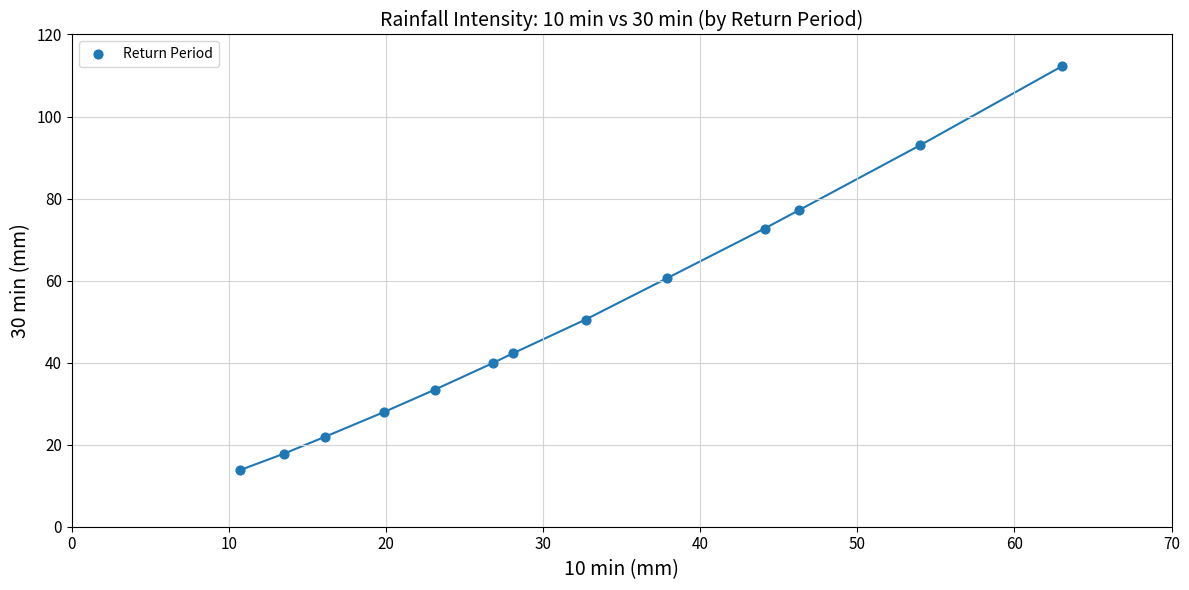

What is the range of X values (max minus min)?

52.3